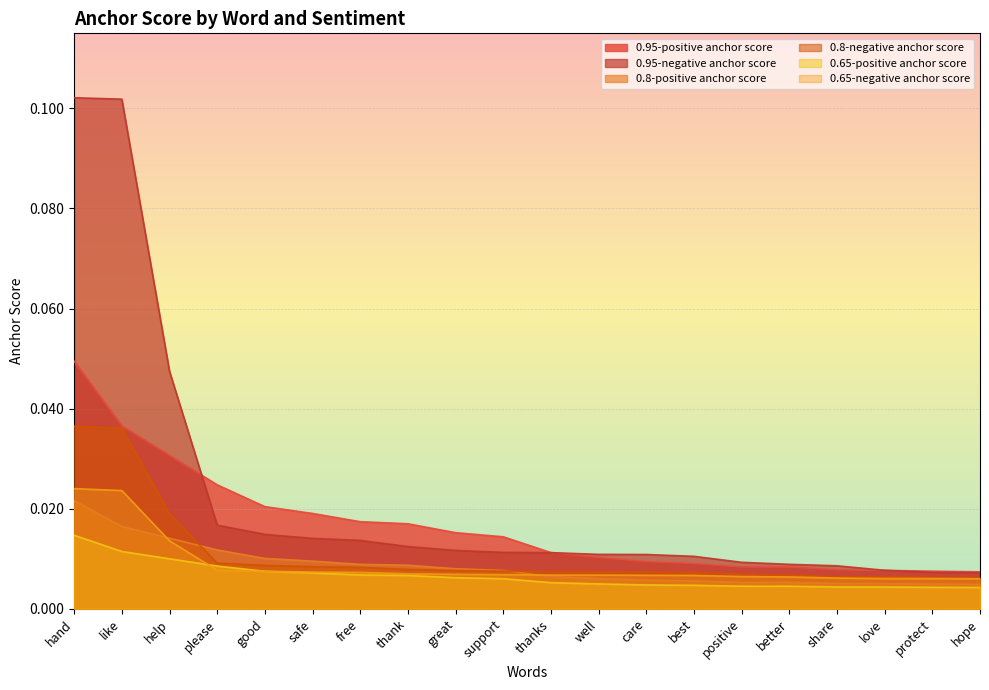

Reading left to right, what are all the values shown in this chart?

0.95-positive anchor score: hand=0.0	like=0.0	help=0.0	please=0.0	good=0.0	safe=0.0	free=0.0	thank=0.0	great=0.0	support=0.0	thanks=0.0	well=0.0	care=0.0	best=0.0	positive=0.0	better=0.0	share=0.0	love=0.0	protect=0.0	hope=0.0
0.95-negative anchor score: hand=0.1	like=0.1	help=0.0	please=0.0	good=0.0	safe=0.0	free=0.0	thank=0.0	great=0.0	support=0.0	thanks=0.0	well=0.0	care=0.0	best=0.0	positive=0.0	better=0.0	share=0.0	love=0.0	protect=0.0	hope=0.0
0.8-positive anchor score: hand=0.0	like=0.0	help=0.0	please=0.0	good=0.0	safe=0.0	free=0.0	thank=0.0	great=0.0	support=0.0	thanks=0.0	well=0.0	care=0.0	best=0.0	positive=0.0	better=0.0	share=0.0	love=0.0	protect=0.0	hope=0.0
0.8-negative anchor score: hand=0.0	like=0.0	help=0.0	please=0.0	good=0.0	safe=0.0	free=0.0	thank=0.0	great=0.0	support=0.0	thanks=0.0	well=0.0	care=0.0	best=0.0	positive=0.0	better=0.0	share=0.0	love=0.0	protect=0.0	hope=0.0
0.65-positive anchor score: hand=0.0	like=0.0	help=0.0	please=0.0	good=0.0	safe=0.0	free=0.0	thank=0.0	great=0.0	support=0.0	thanks=0.0	well=0.0	care=0.0	best=0.0	positive=0.0	better=0.0	share=0.0	love=0.0	protect=0.0	hope=0.0
0.65-negative anchor score: hand=0.0	like=0.0	help=0.0	please=0.0	good=0.0	safe=0.0	free=0.0	thank=0.0	great=0.0	support=0.0	thanks=0.0	well=0.0	care=0.0	best=0.0	positive=0.0	better=0.0	share=0.0	love=0.0	protect=0.0	hope=0.0